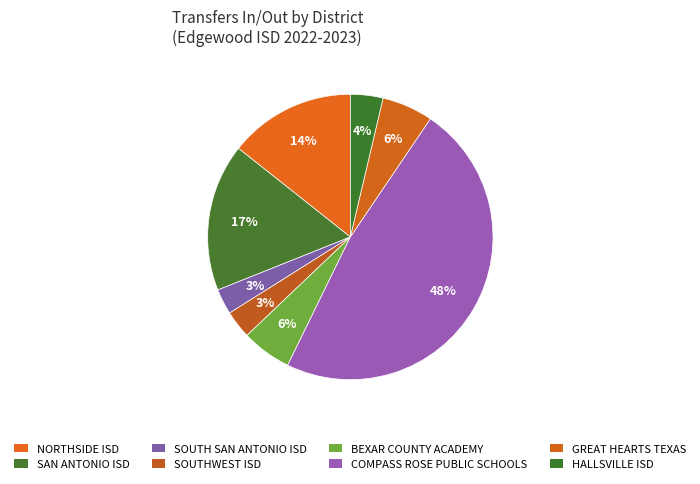

What is the ratio of the value at SOUTH SAN ANTONIO ISD to the value at COMPASS ROSE PUBLIC SCHOOLS?

0.1